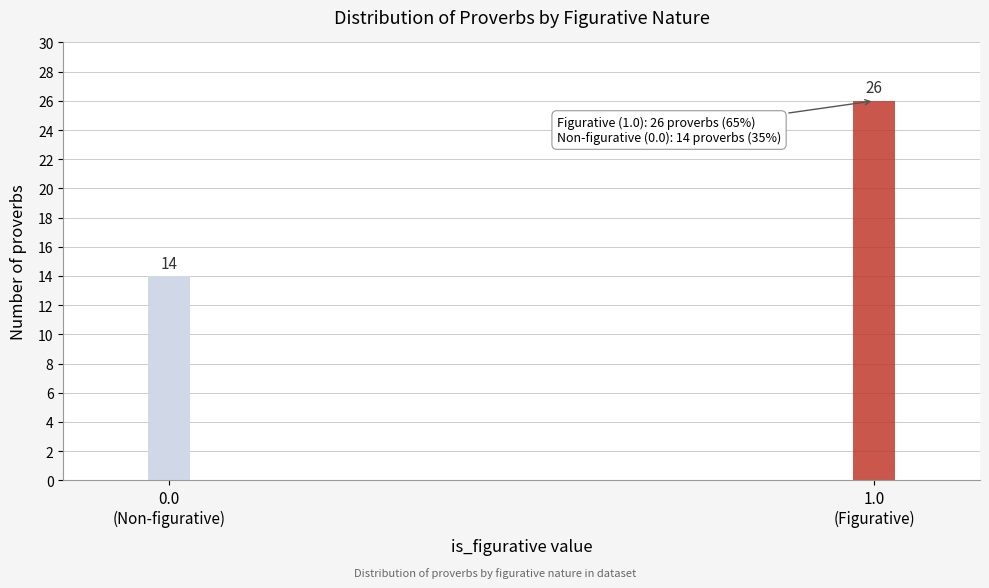

Reading right to left, list all the values displayed in this chart.

26	14